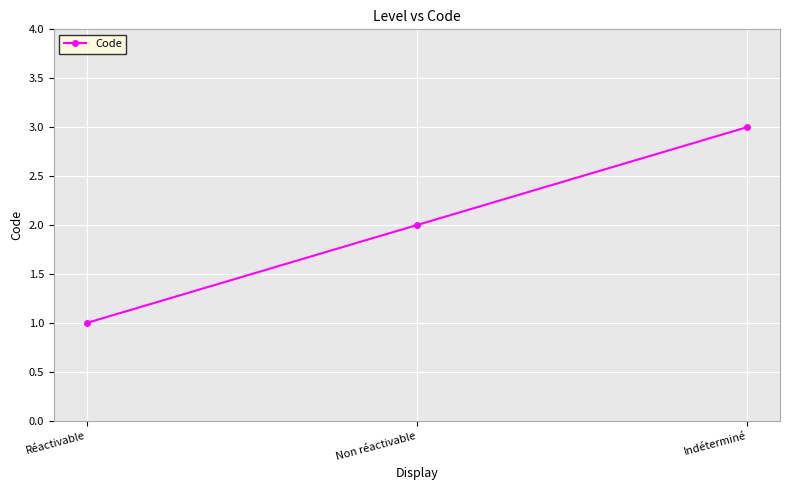

What is the change in value from Réactivable to Non réactivable?

+1